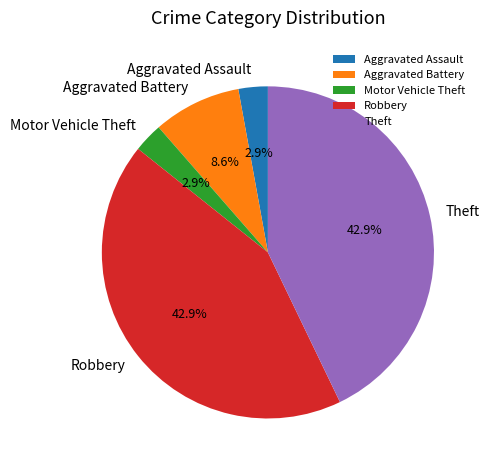

To the nearest percent, what is the difference between the largest and smallest slice percentages?

40%